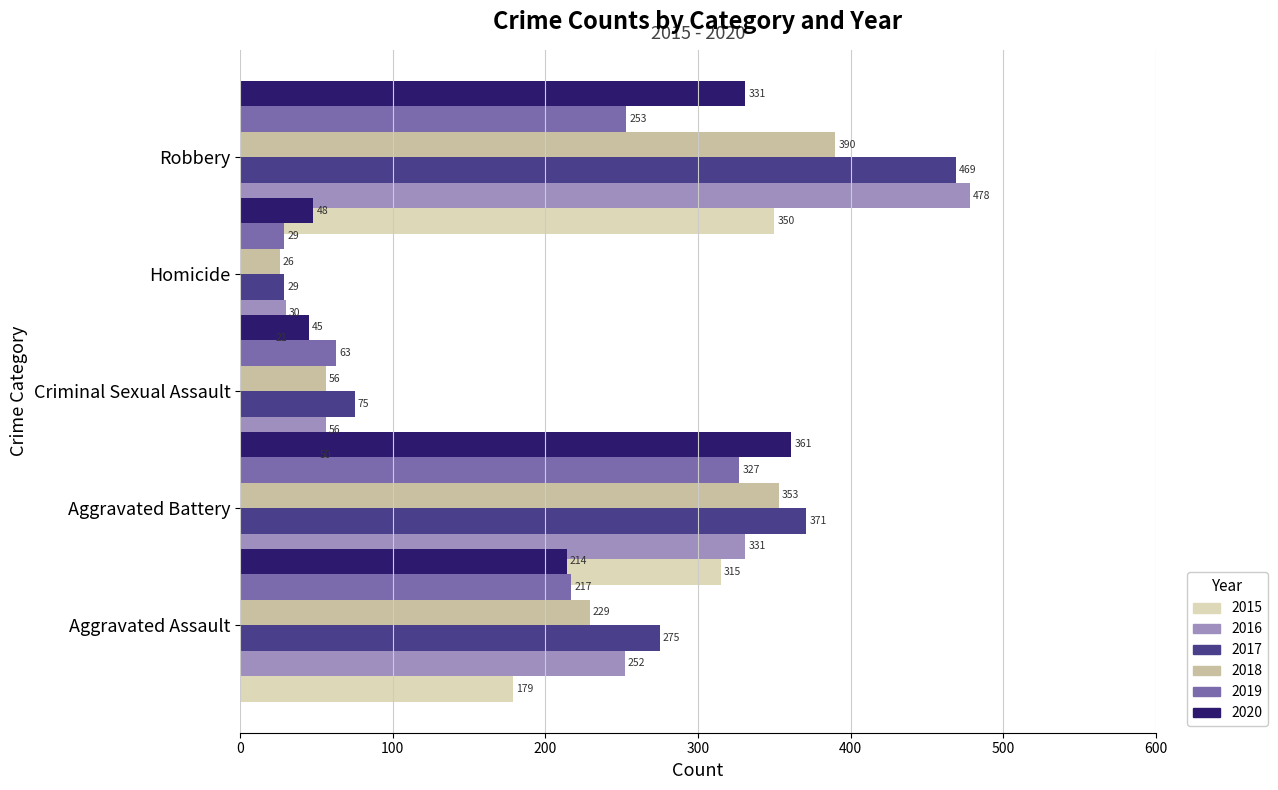

What is the difference between the 2018 values at Aggravated Assault and Criminal Sexual Assault?

173